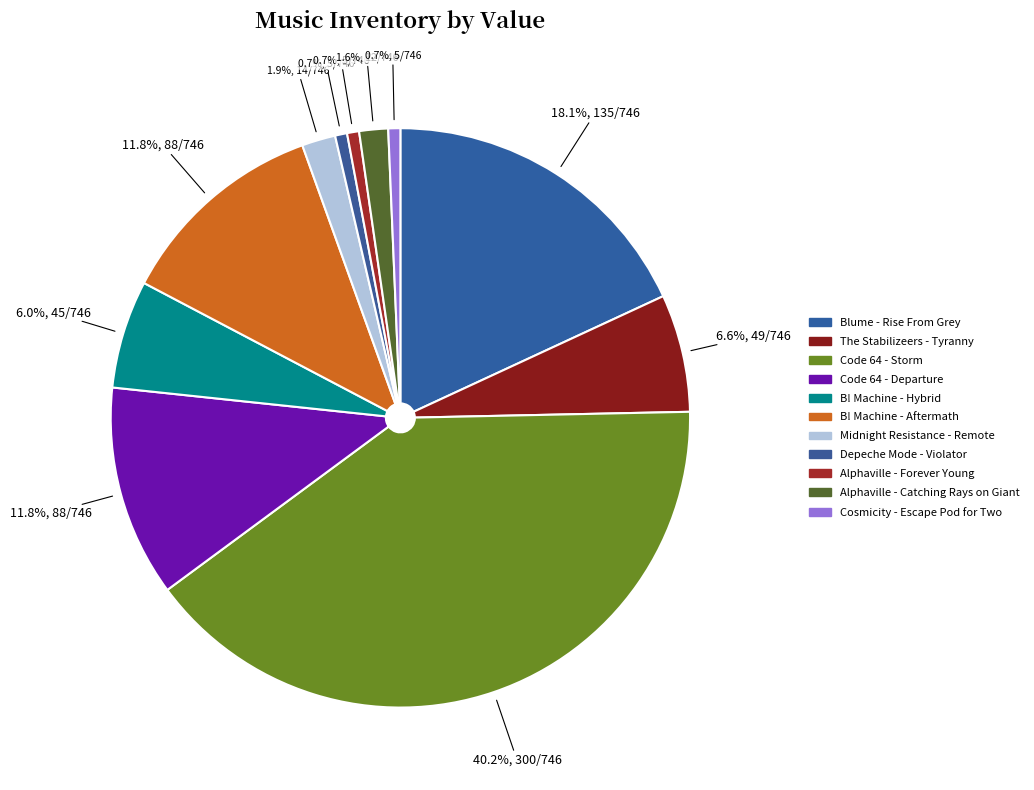

How many slices are in this pie chart?

11